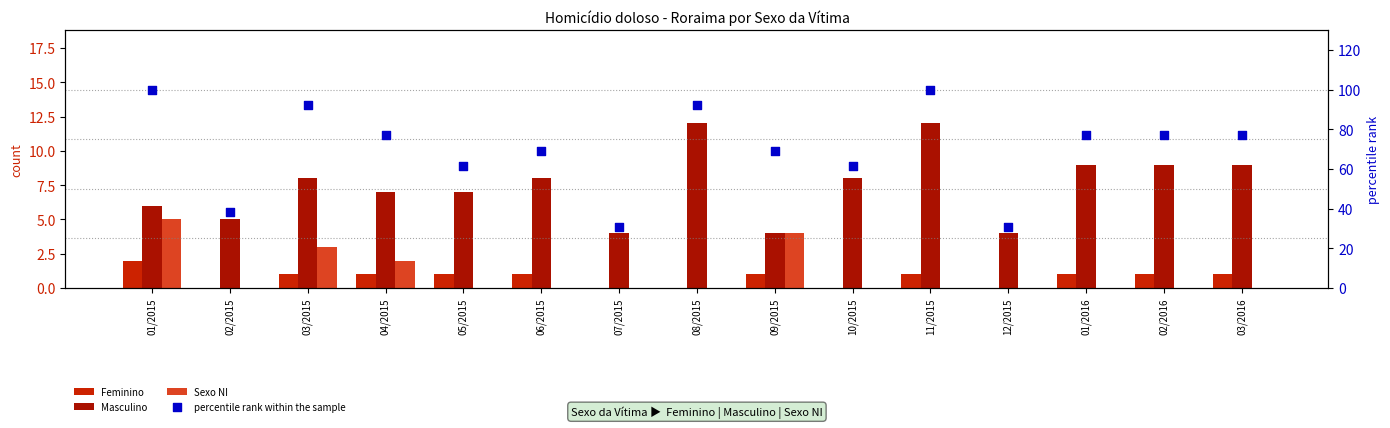

Which series contains the lowest Y value?

Feminino